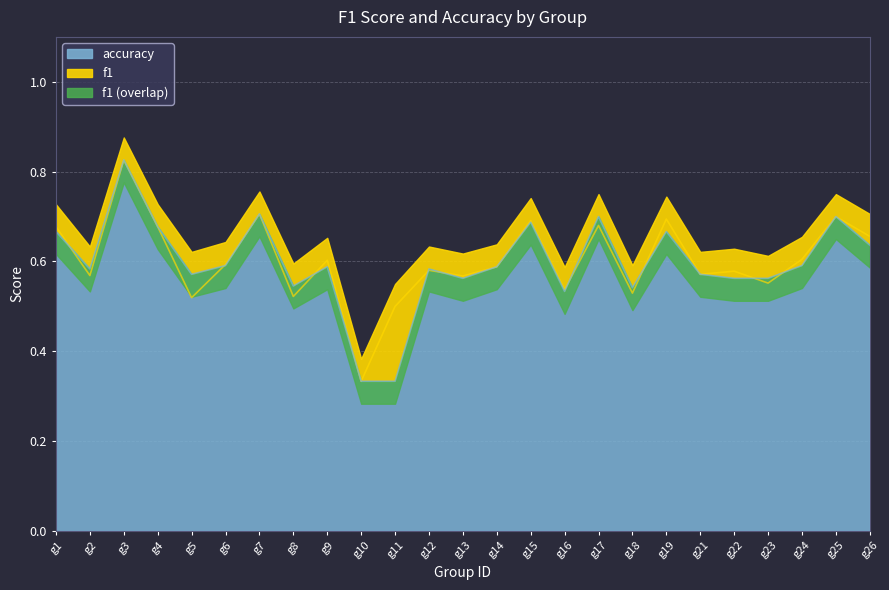

Which category has the highest value in the accuracy series?

g3